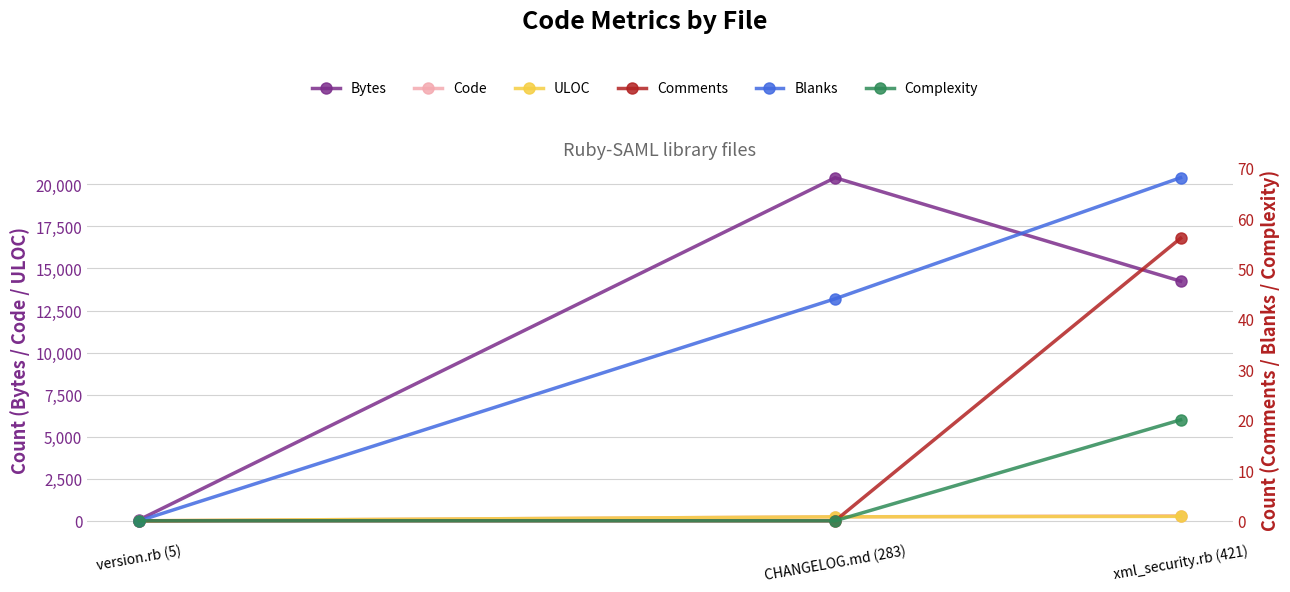

What is the average value of the Blanks series?

37